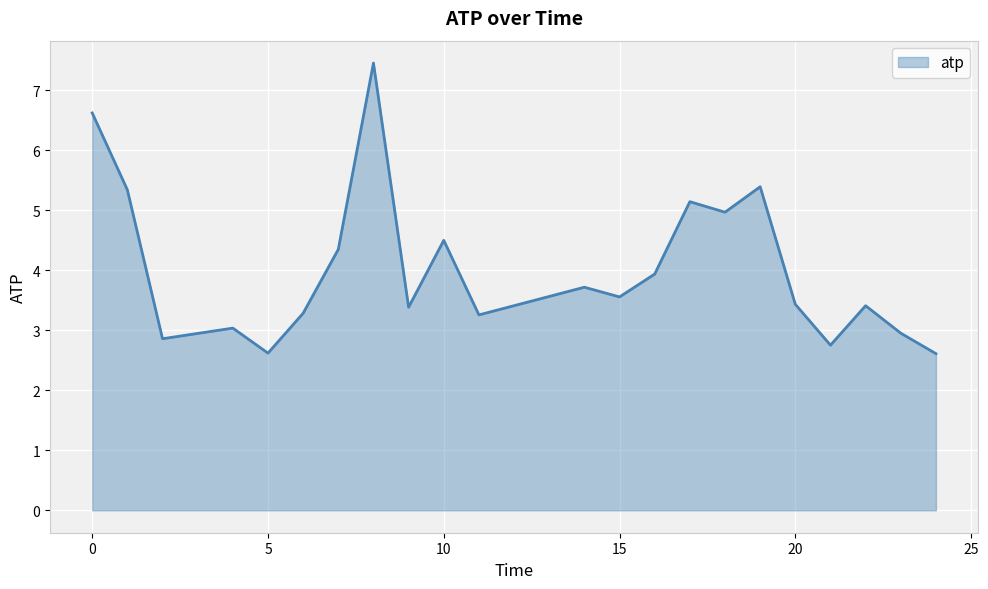

How many values exceed 3?

17